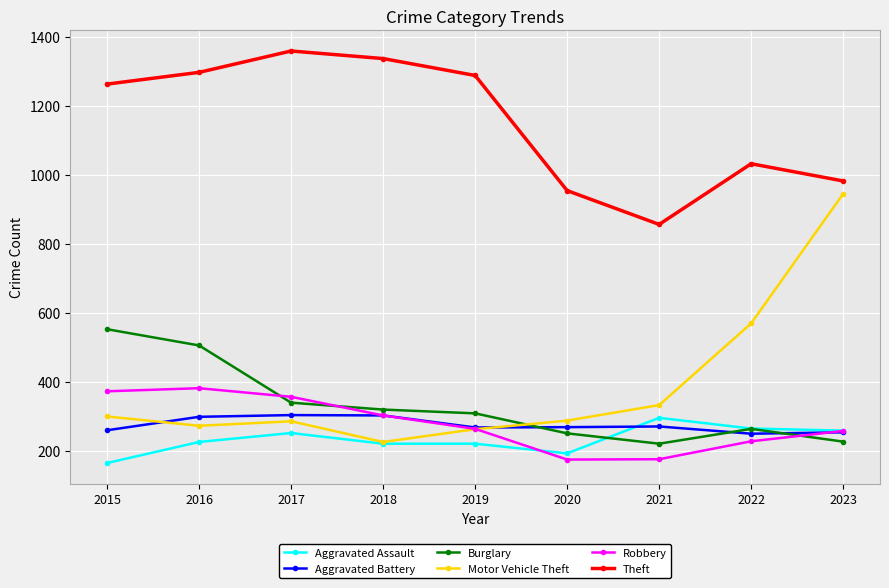

At how many categories does at least one series exceed 1088?

5